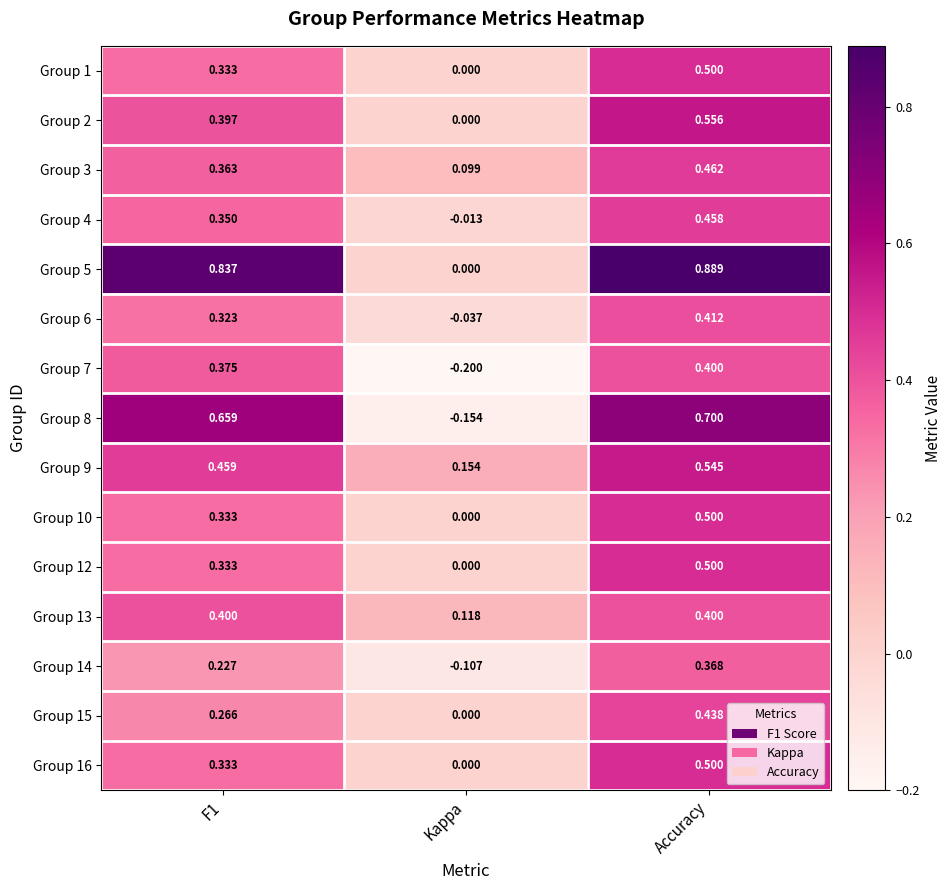

Which series has the widest spread of values?

Group 5